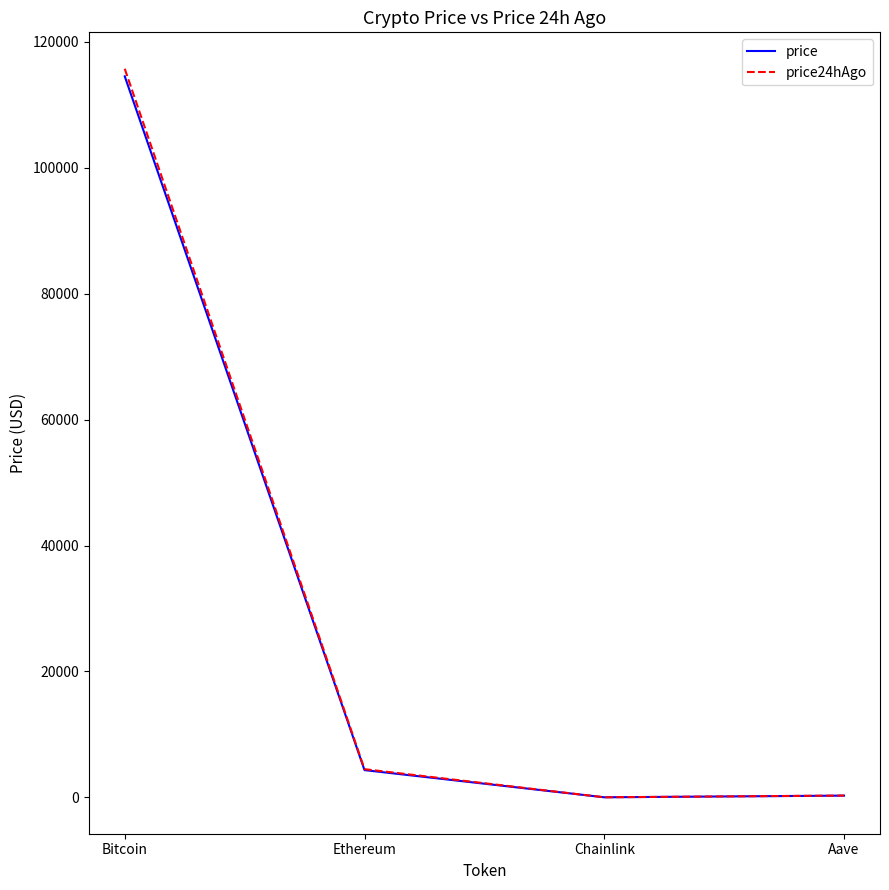

True or false: price has more than 1 points higher than both neighbors.

False